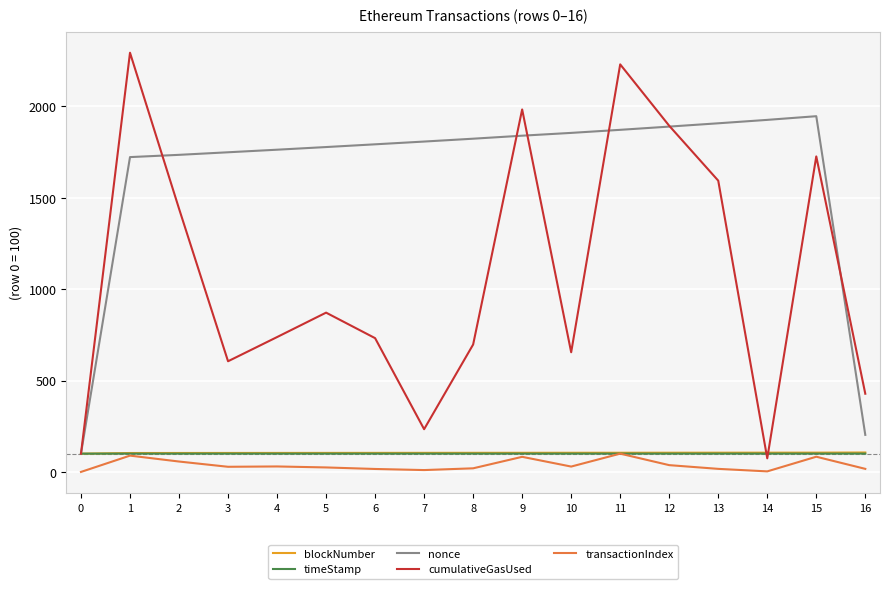

What is the difference between the second highest and minimum values in the timeStamp series?

0.2